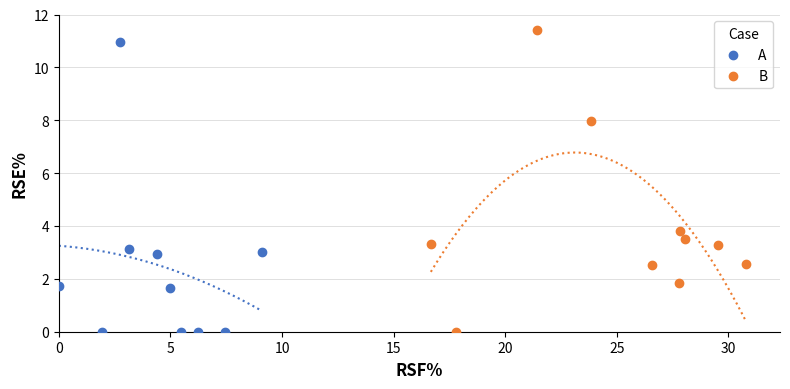

Which series has the widest spread of Y values?

B